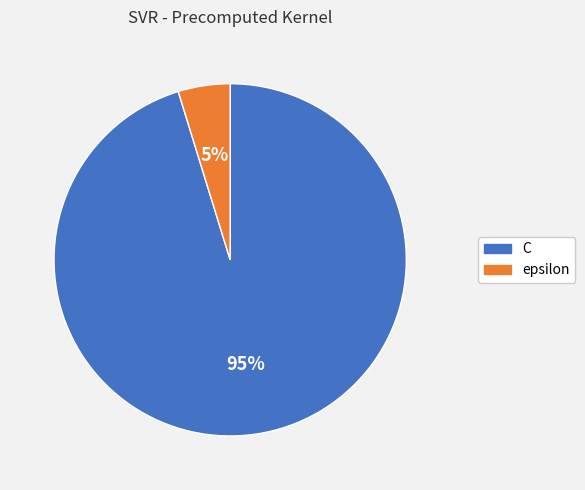

Which slice is the largest?

C